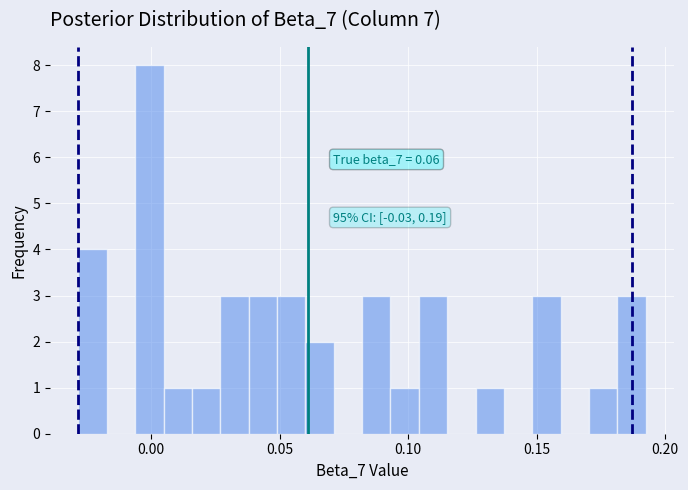

Read against the x-axis, roughly where is the centre of the tallest bar?

0.000